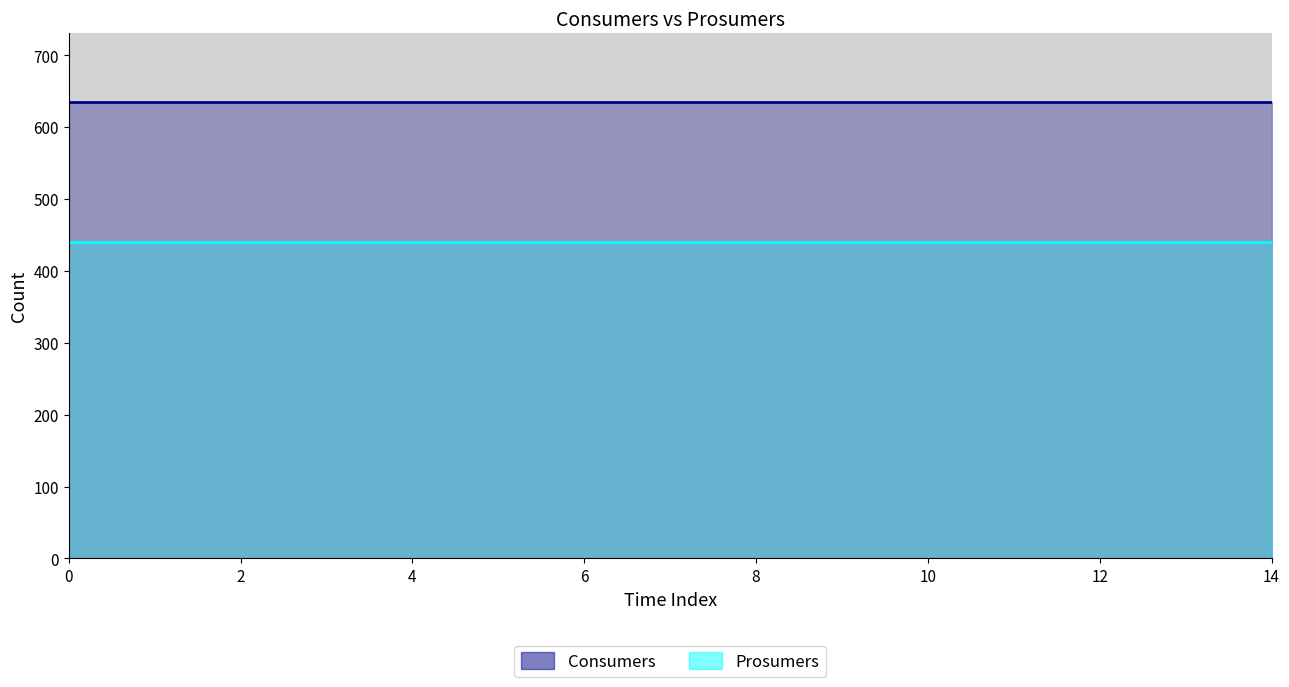

Reading right to left, transcribe all the data shown in this chart.

Consumers: 14=635	13=635	12=635	11=635	10=635	9=635	8=635	7=635	6=635	5=635	4=635	3=635	2=635	1=635	0=635
Prosumers: 14=440	13=440	12=440	11=440	10=440	9=440	8=440	7=440	6=440	5=440	4=440	3=440	2=440	1=440	0=440